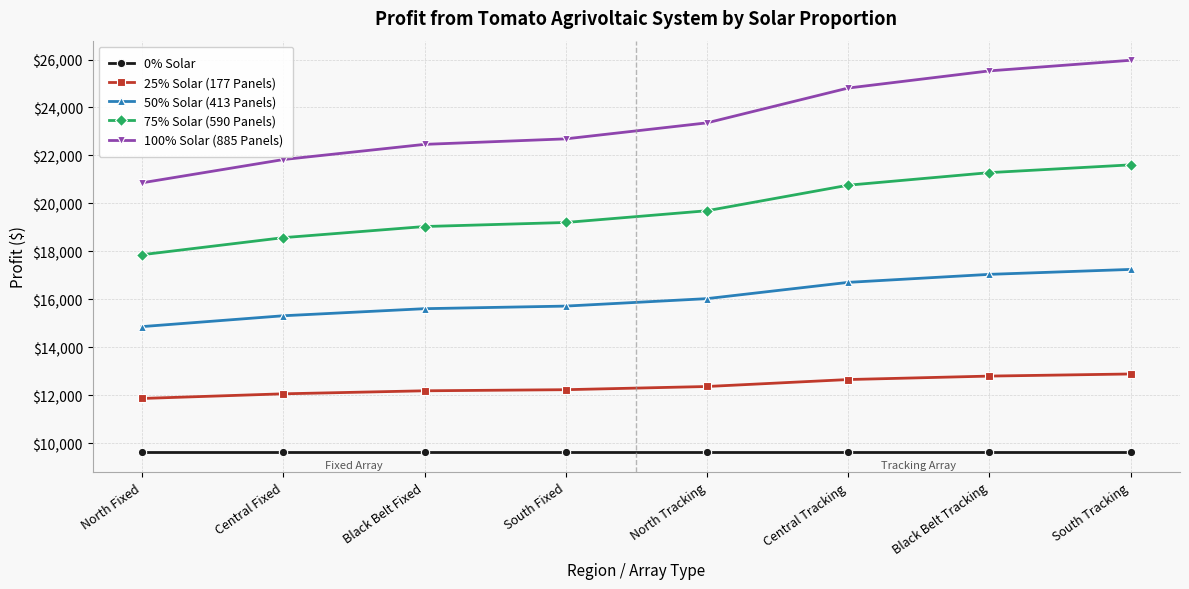

Is it true that 75% Solar (590 Panels) equals 24867 at North Fixed?

False